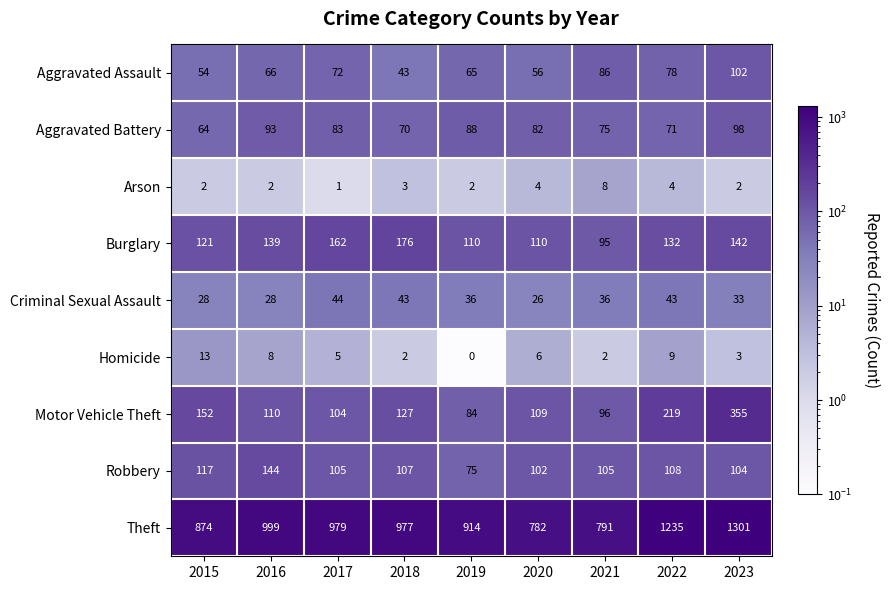

Is it true that Criminal Sexual Assault equals 33 at 2023?

True